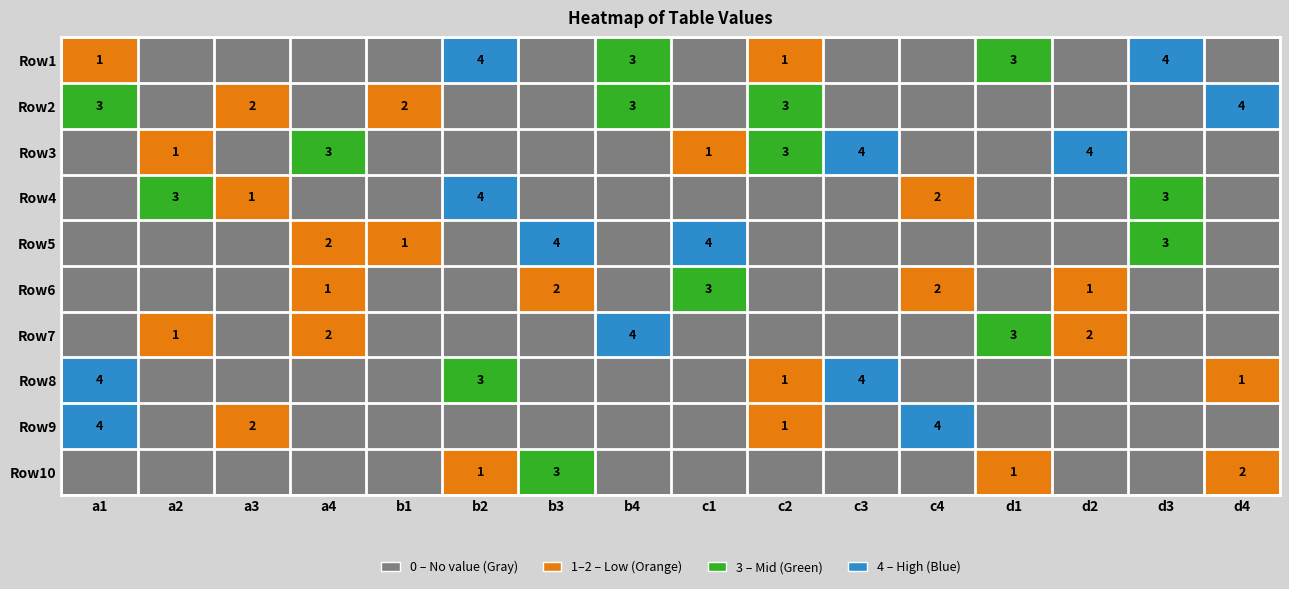

The value of Row5 at b3 is 4. True or false?

True